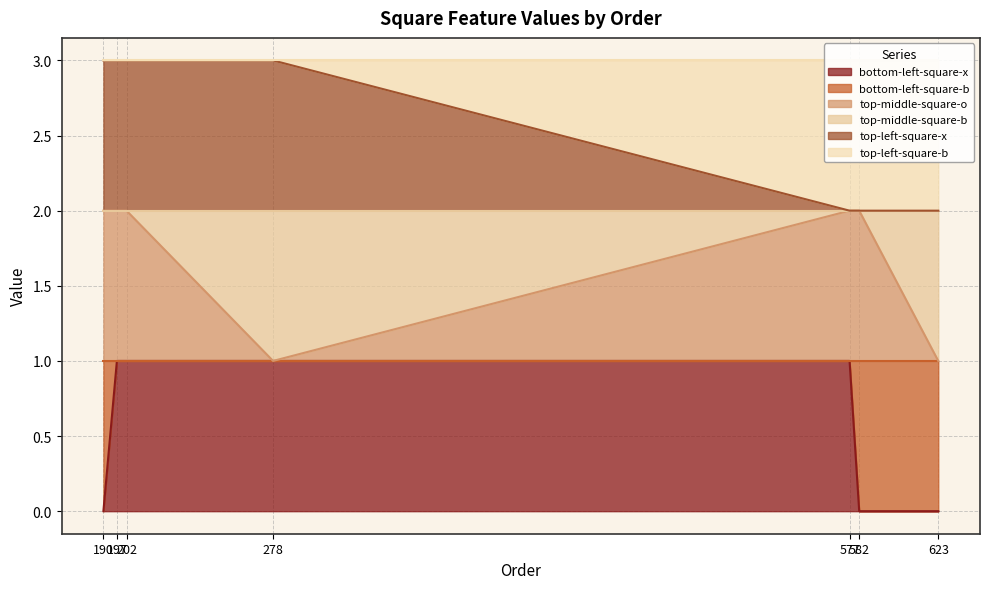

Which has a higher value, 197 or 190?

197